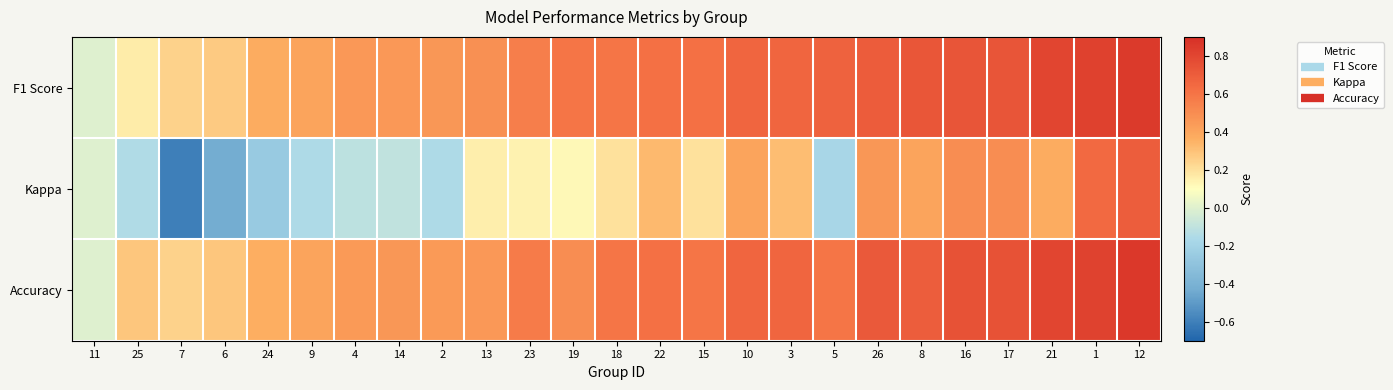

Reading right to left, transcribe all the data shown in this chart.

F1 Score: 12=0.9	1=0.8	21=0.8	17=0.7	16=0.7	8=0.7	26=0.7	5=0.7	3=0.7	10=0.7	15=0.6	22=0.6	18=0.6	19=0.6	23=0.6	13=0.5	2=0.5	14=0.5	4=0.5	9=0.4	24=0.4	6=0.3	7=0.2	25=0.2	11=0.0
Kappa: 12=0.7	1=0.6	21=0.4	17=0.5	16=0.5	8=0.4	26=0.5	5=-0.2	3=0.3	10=0.4	15=0.2	22=0.3	18=0.2	19=0.1	23=0.1	13=0.2	2=-0.2	14=-0.1	4=-0.1	9=-0.2	24=-0.3	6=-0.4	7=-0.6	25=-0.1	11=0.0
Accuracy: 12=0.9	1=0.8	21=0.8	17=0.8	16=0.8	8=0.7	26=0.7	5=0.6	3=0.7	10=0.7	15=0.6	22=0.6	18=0.6	19=0.5	23=0.6	13=0.5	2=0.4	14=0.5	4=0.4	9=0.4	24=0.4	6=0.3	7=0.2	25=0.3	11=0.0